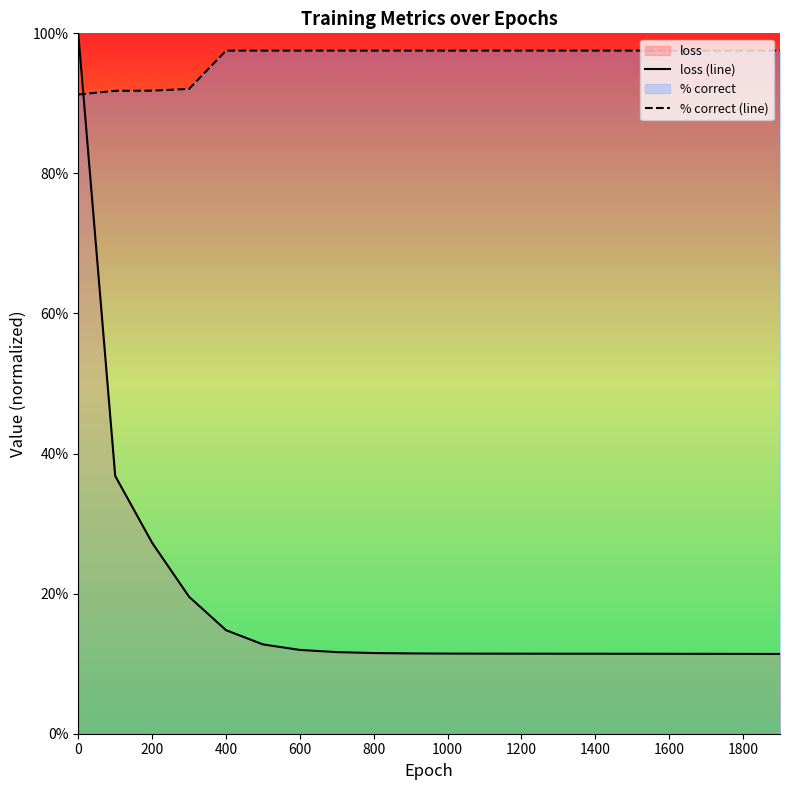

True or false: loss (line) has a value of 0.0 at 1600.

False